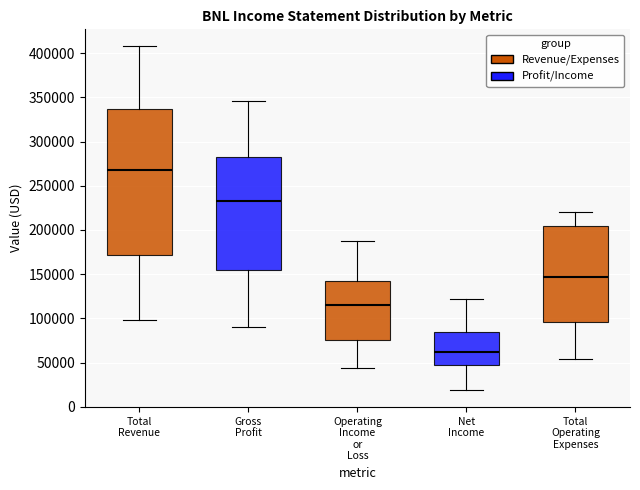

Reading left to right, read every box against the y-axis: the position of its median line, the range the box covers, and the ends of its whiskers. The values are not printed on the chart, so give them approximately, as read against the axis.

Total Revenue: median 270000, box 170000 to 335000, whiskers 100000 to 410000
Gross Profit: median 235000, box 155000 to 280000, whiskers 90000 to 345000
Operating Income or Loss: median 115000, box 75000 to 140000, whiskers 45000 to 190000
Net Income: median 60000, box 45000 to 85000, whiskers 20000 to 120000
Total Operating Expenses: median 145000, box 95000 to 205000, whiskers 55000 to 220000